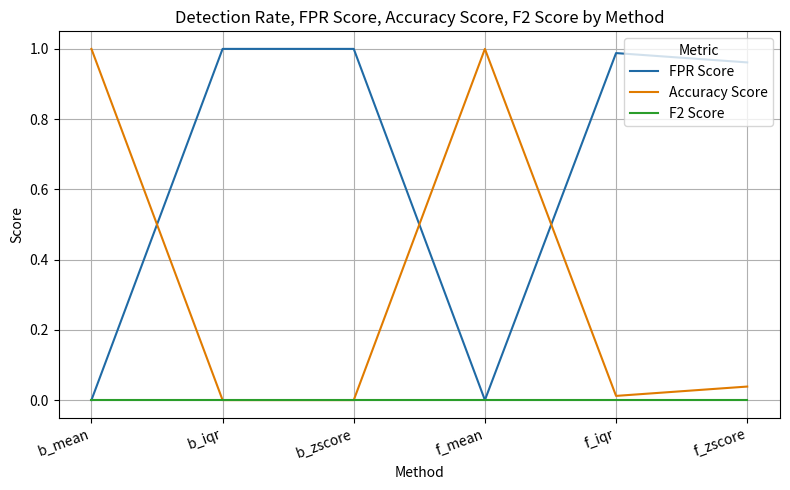

List the series in order of their overall mean, lowest first.

F2 Score, Accuracy Score, FPR Score